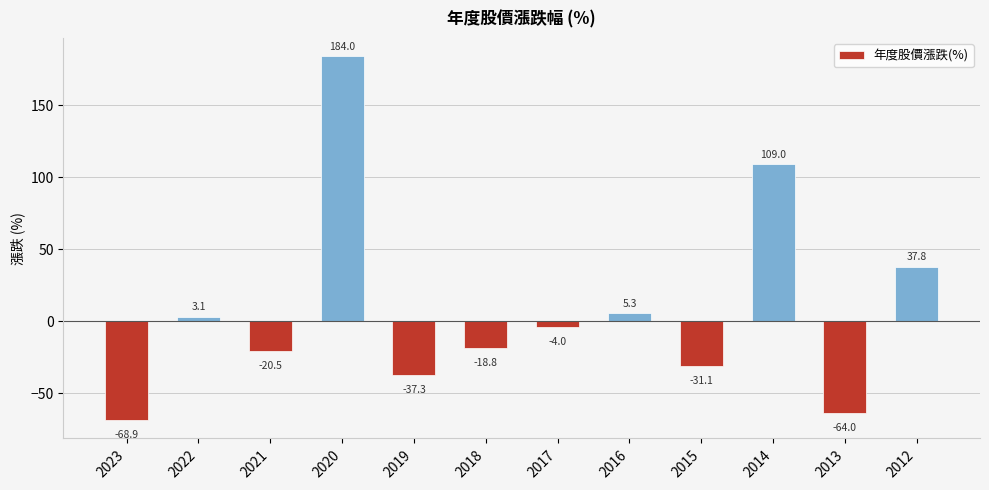

Which has a higher value, 2020 or 2016?

2020